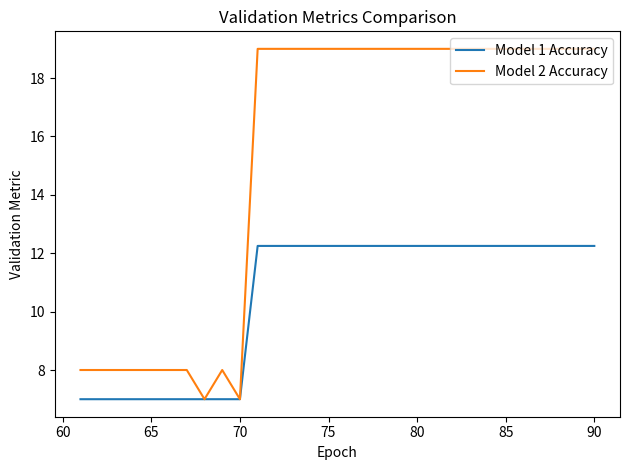

Which series has the widest spread of values?

Model 2 Accuracy